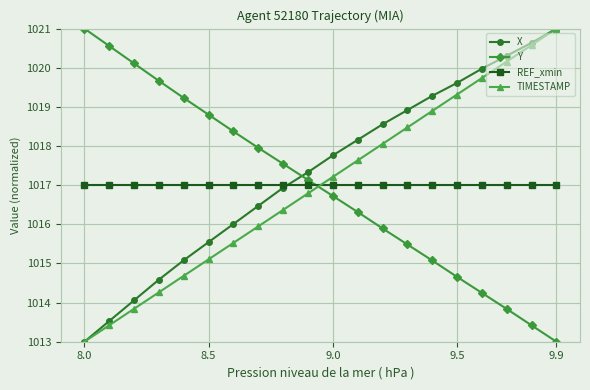

How many data points in Y are less than 1017?

10